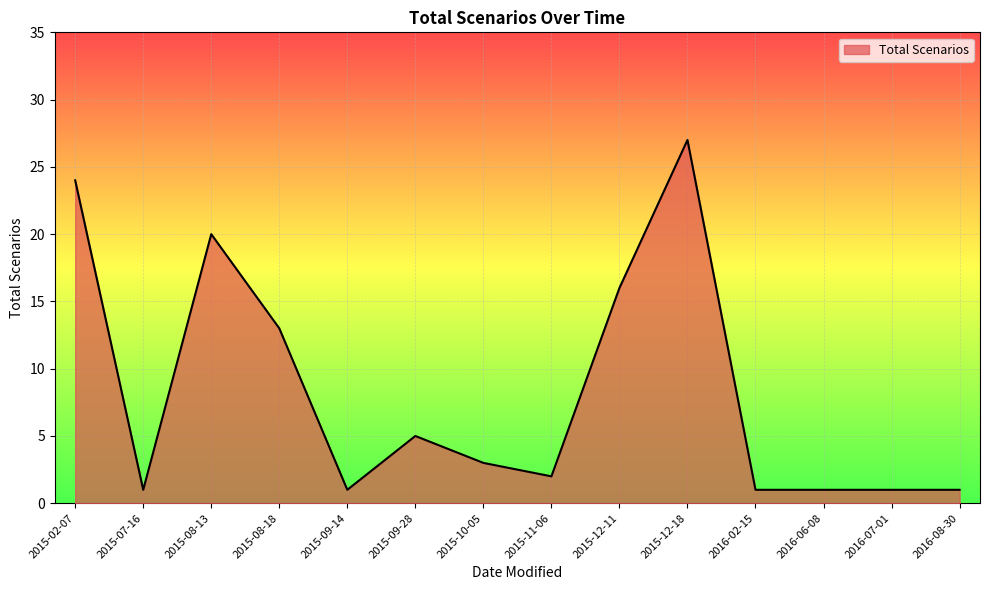

What is the sum of the values at 2015-09-14 and 2015-10-05?

4